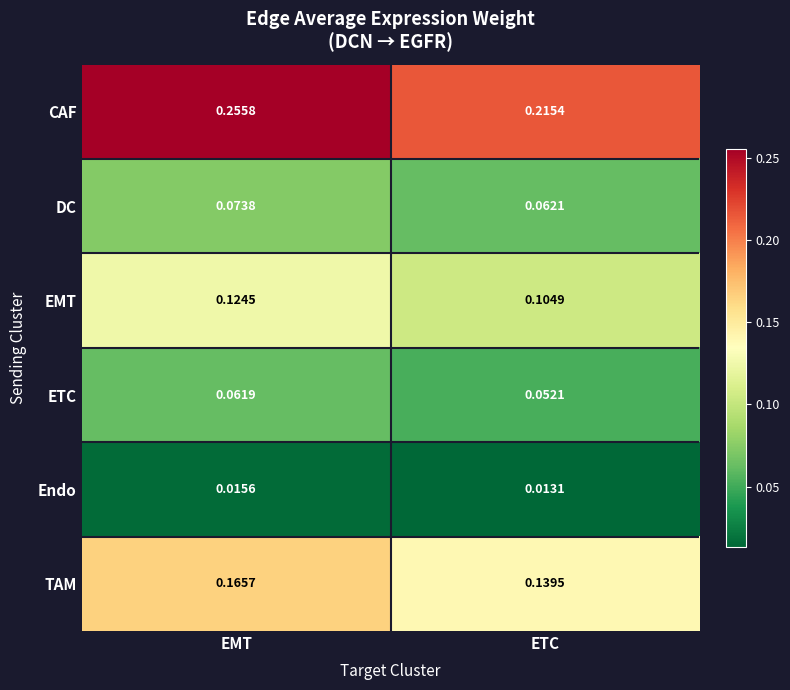

Which series has the largest total across all categories?

CAF